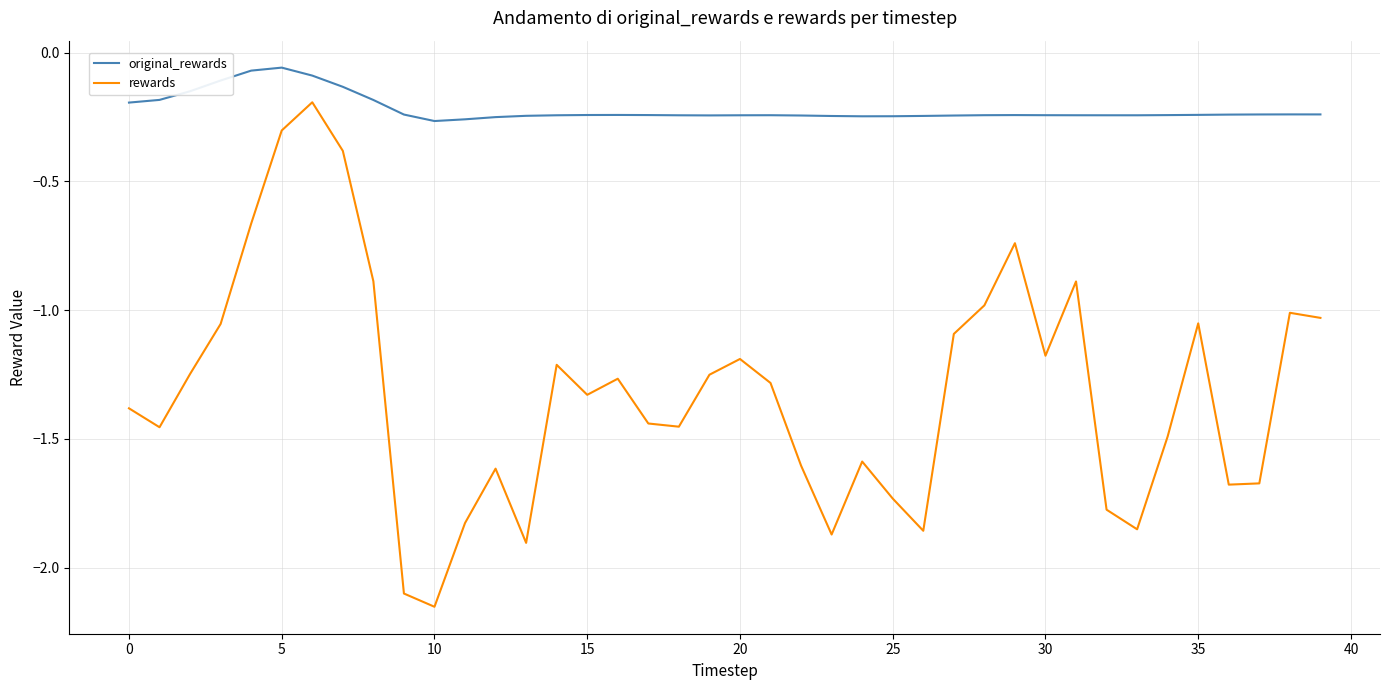

Does the chart display data point markers on the line(s)?

No